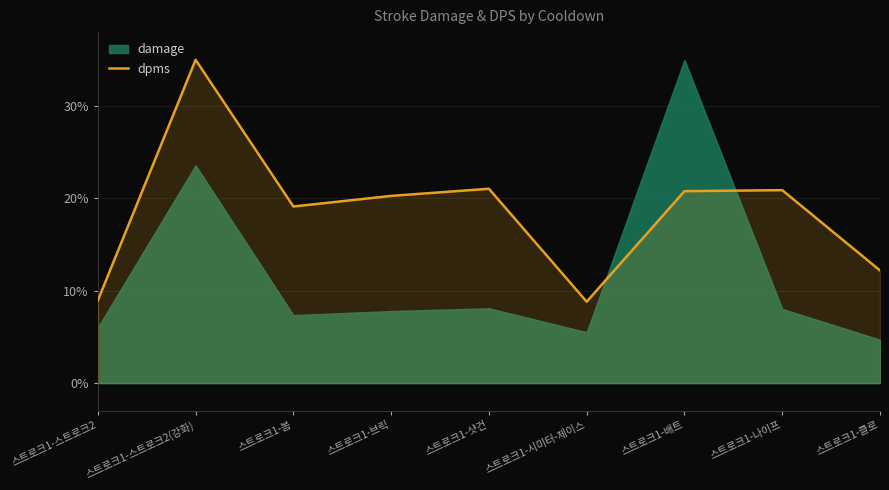

The value at 스트로크1-나이프 is 20.9. True or false?

True